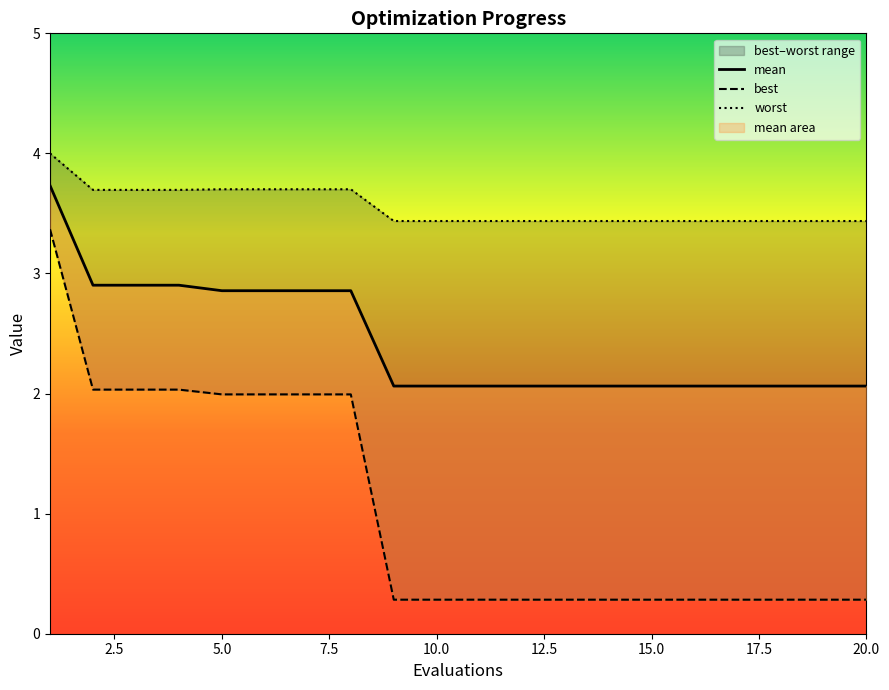

What is the greatest value displayed?

4.0